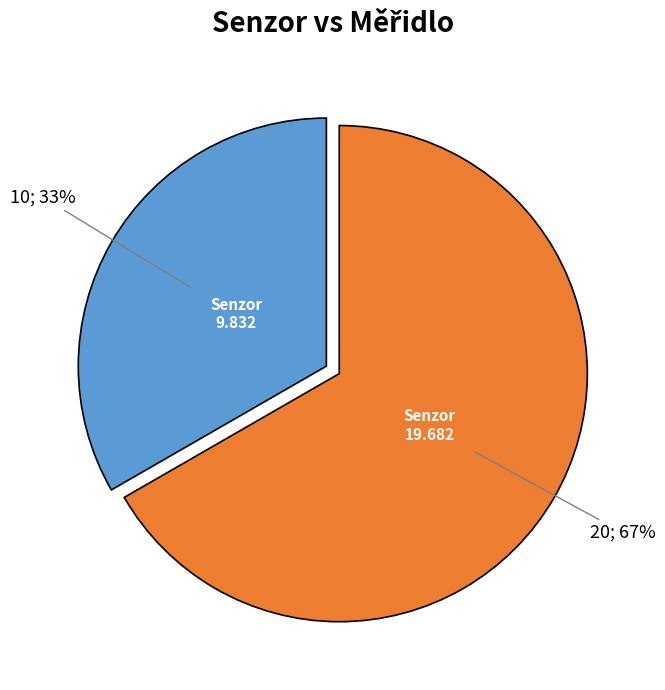

To the nearest percent, what is the difference between the largest and smallest slice percentages?

33%